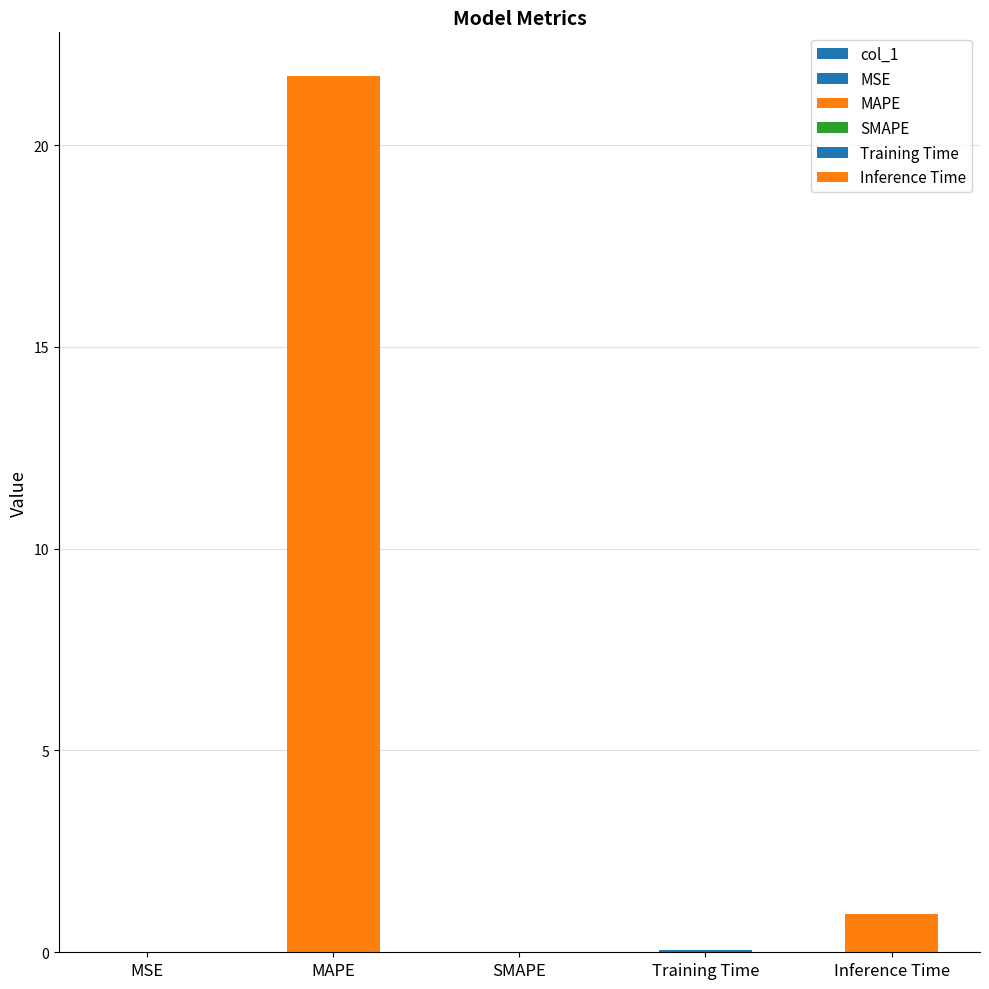

The chart shows a value of 0.0 at MSE. True or false?

True